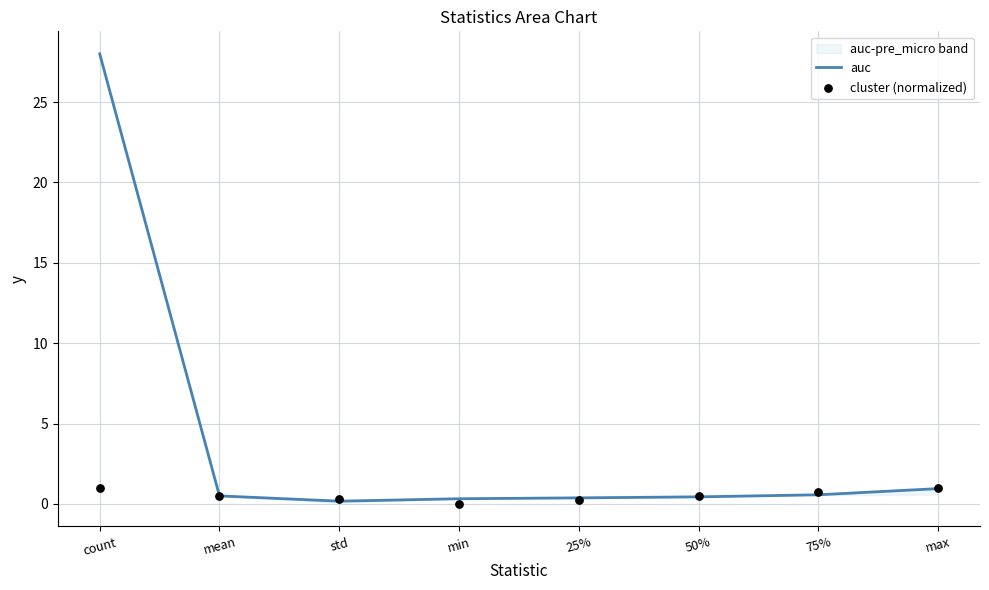

Which series contains the highest Y value?

auc